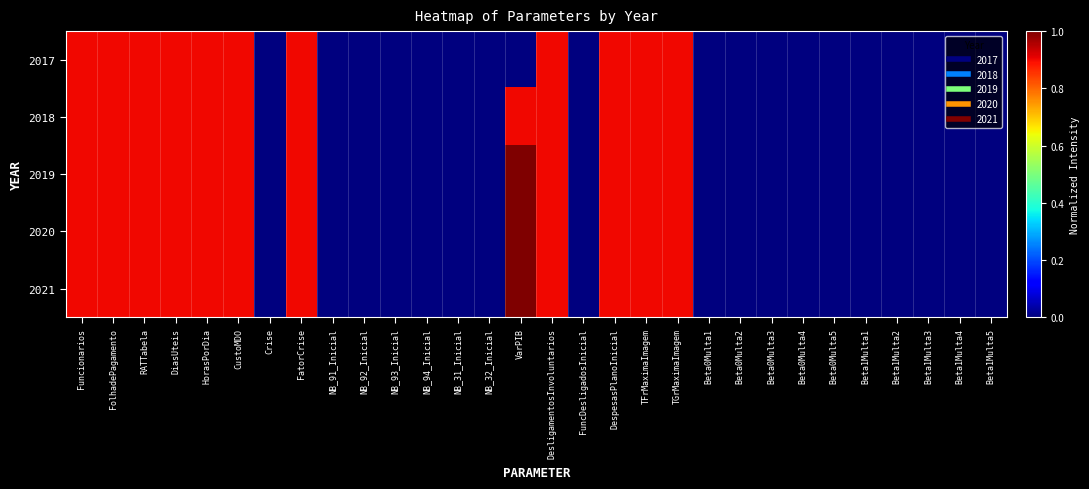

Which has a higher value, NB_31_Inicial or Crise?

NB_31_Inicial